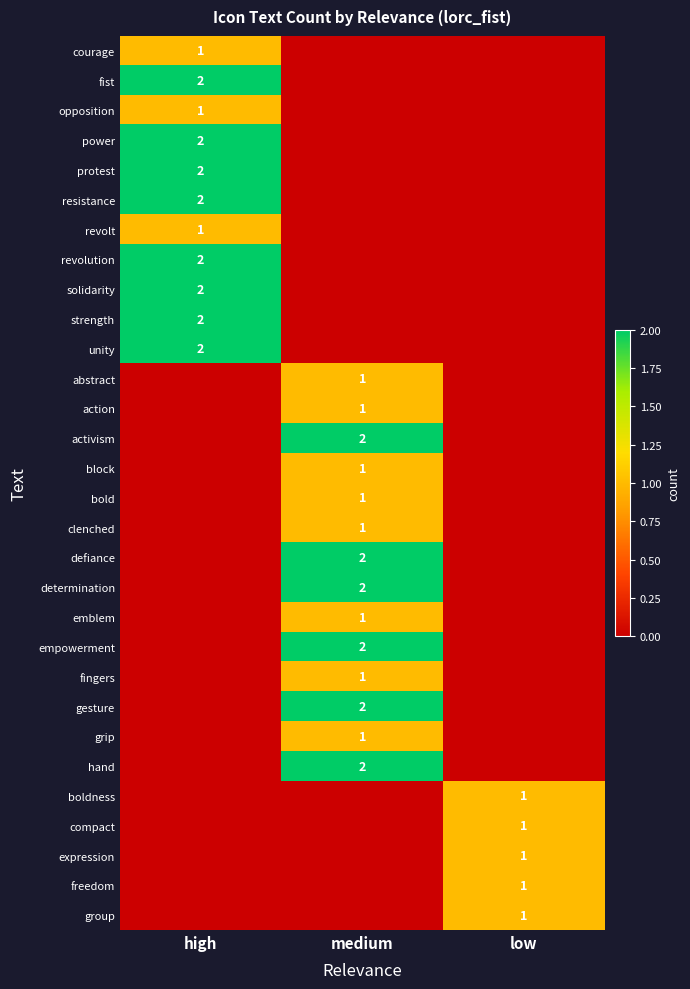

Is it true that empowerment equals 2 at medium?

True